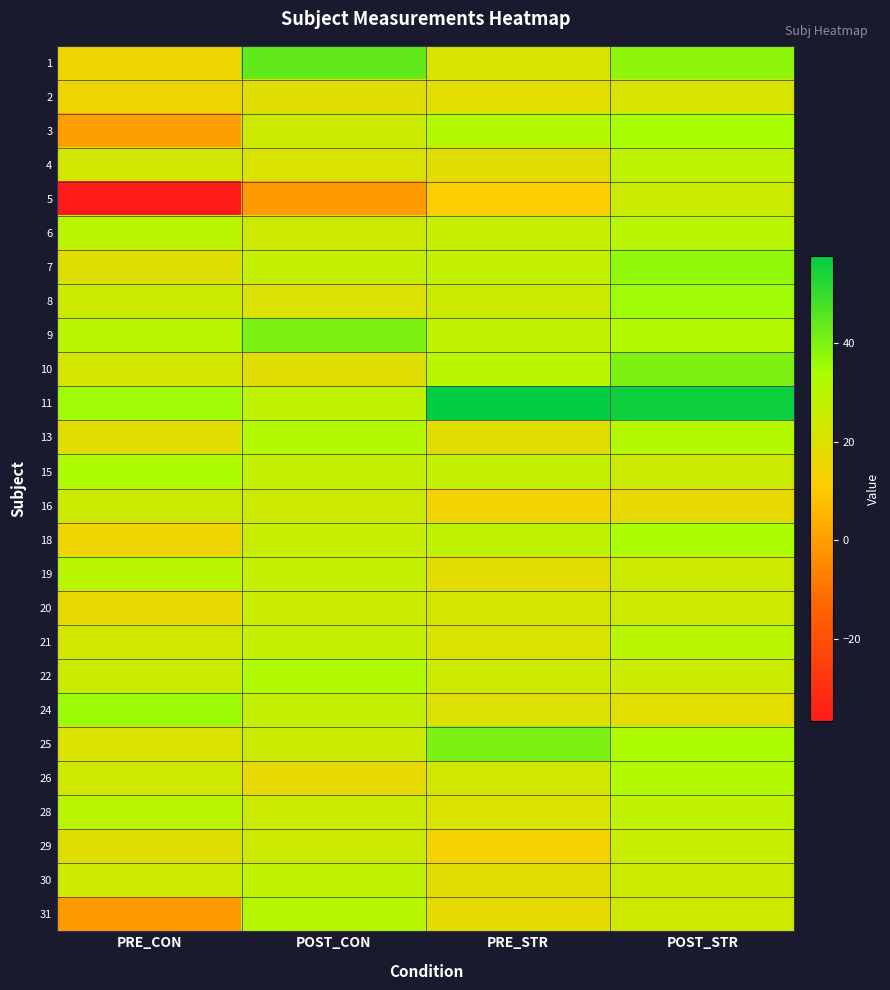

At how many categories does at least one series exceed 43?

3